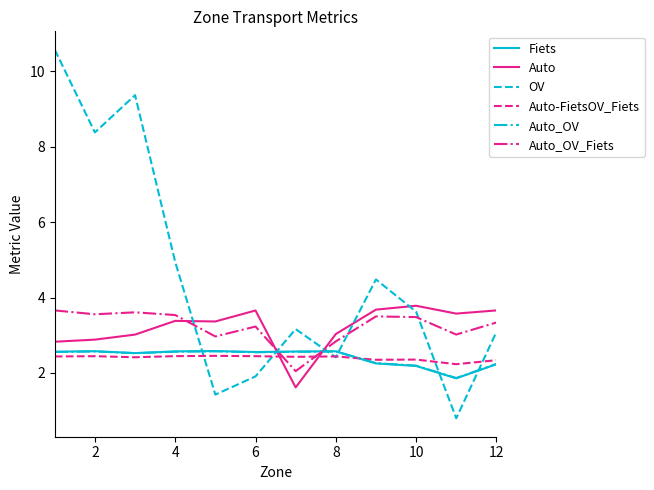

True or false: Fiets and Auto_OV_Fiets cross at least once.

True